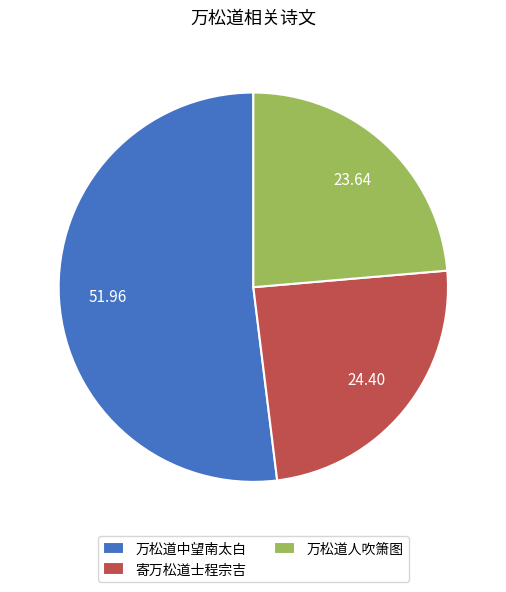

Is there a majority slice in this chart?

Yes